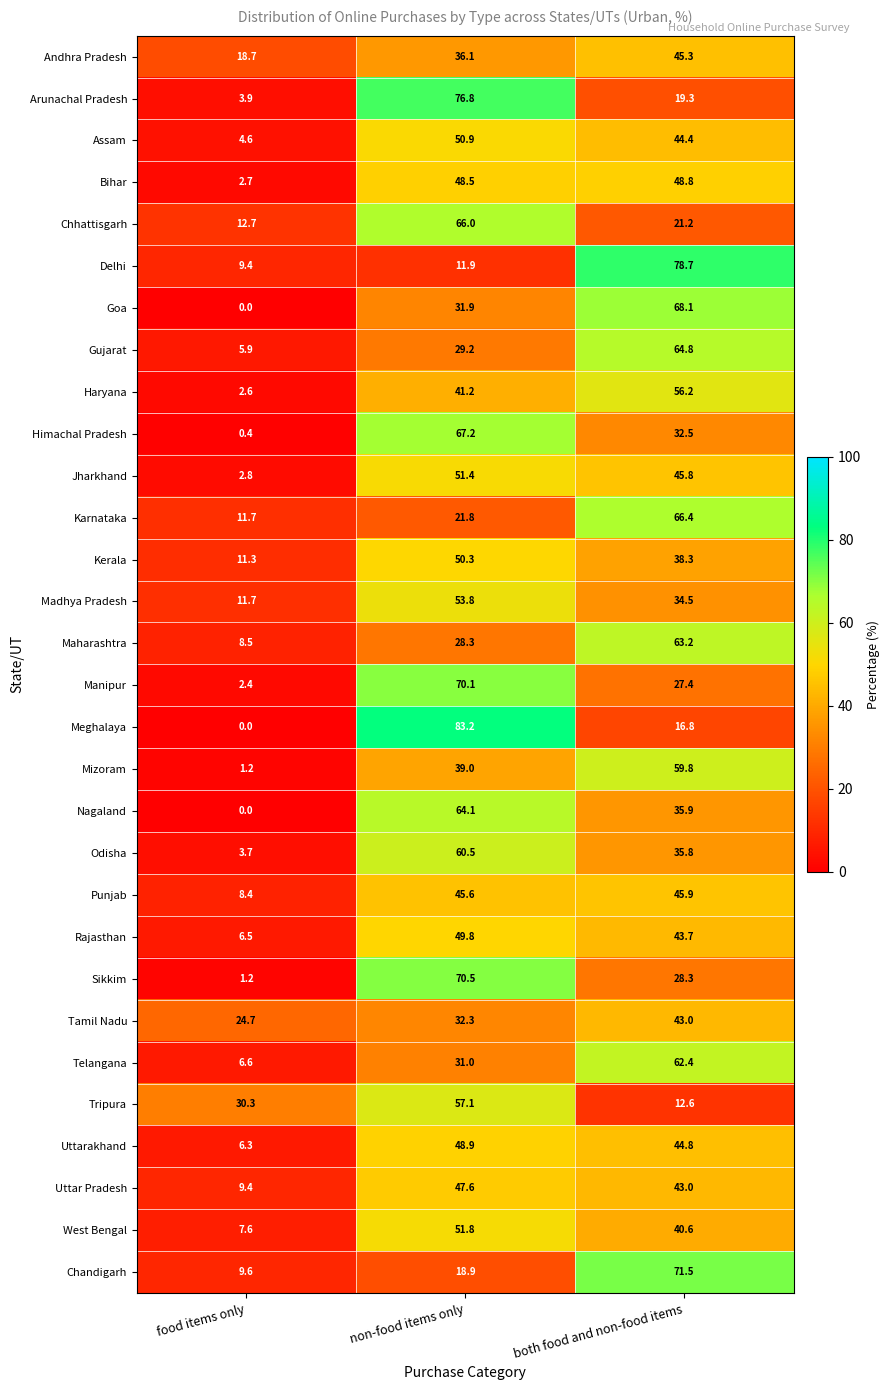

True or false: Tripura has a value of 12.6 at both food and non-food items.

True